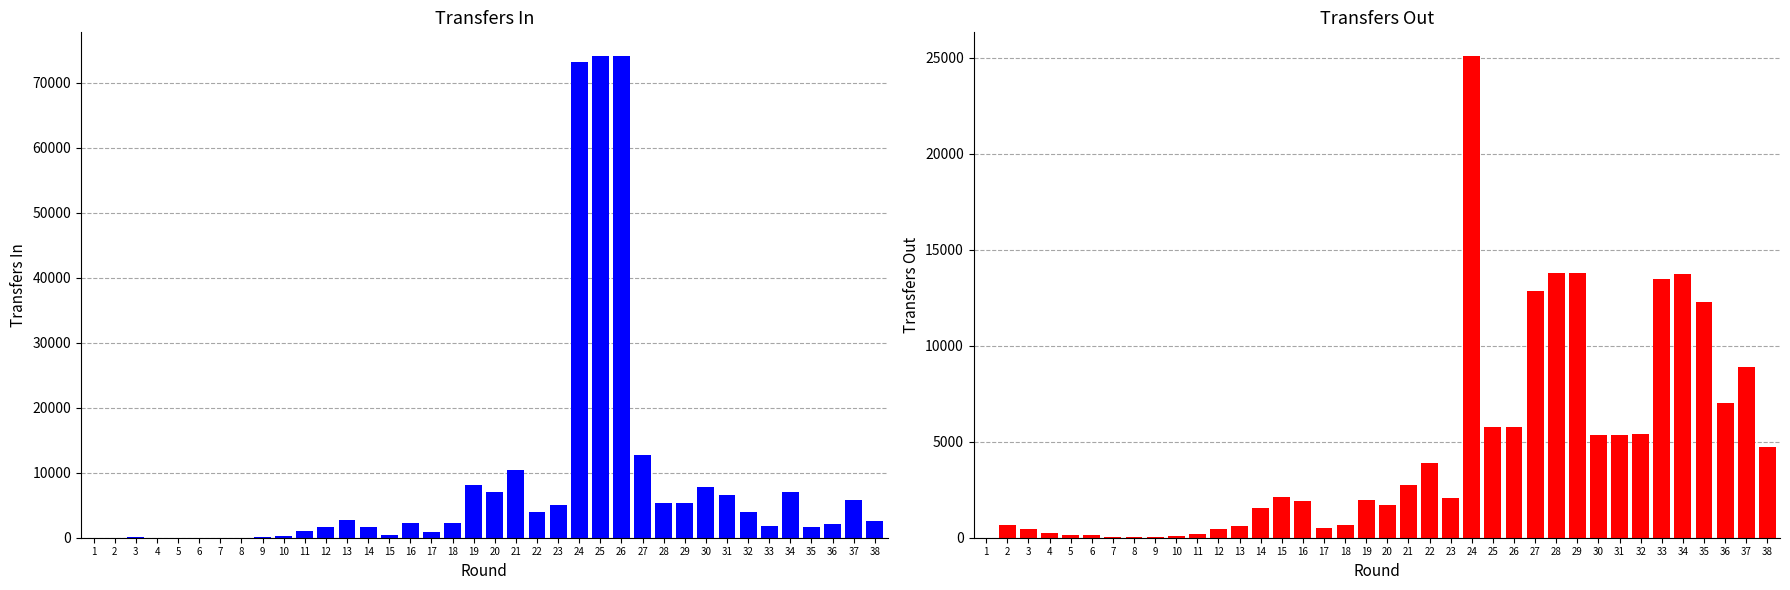

How many positive values does the transfers_out series have?

37